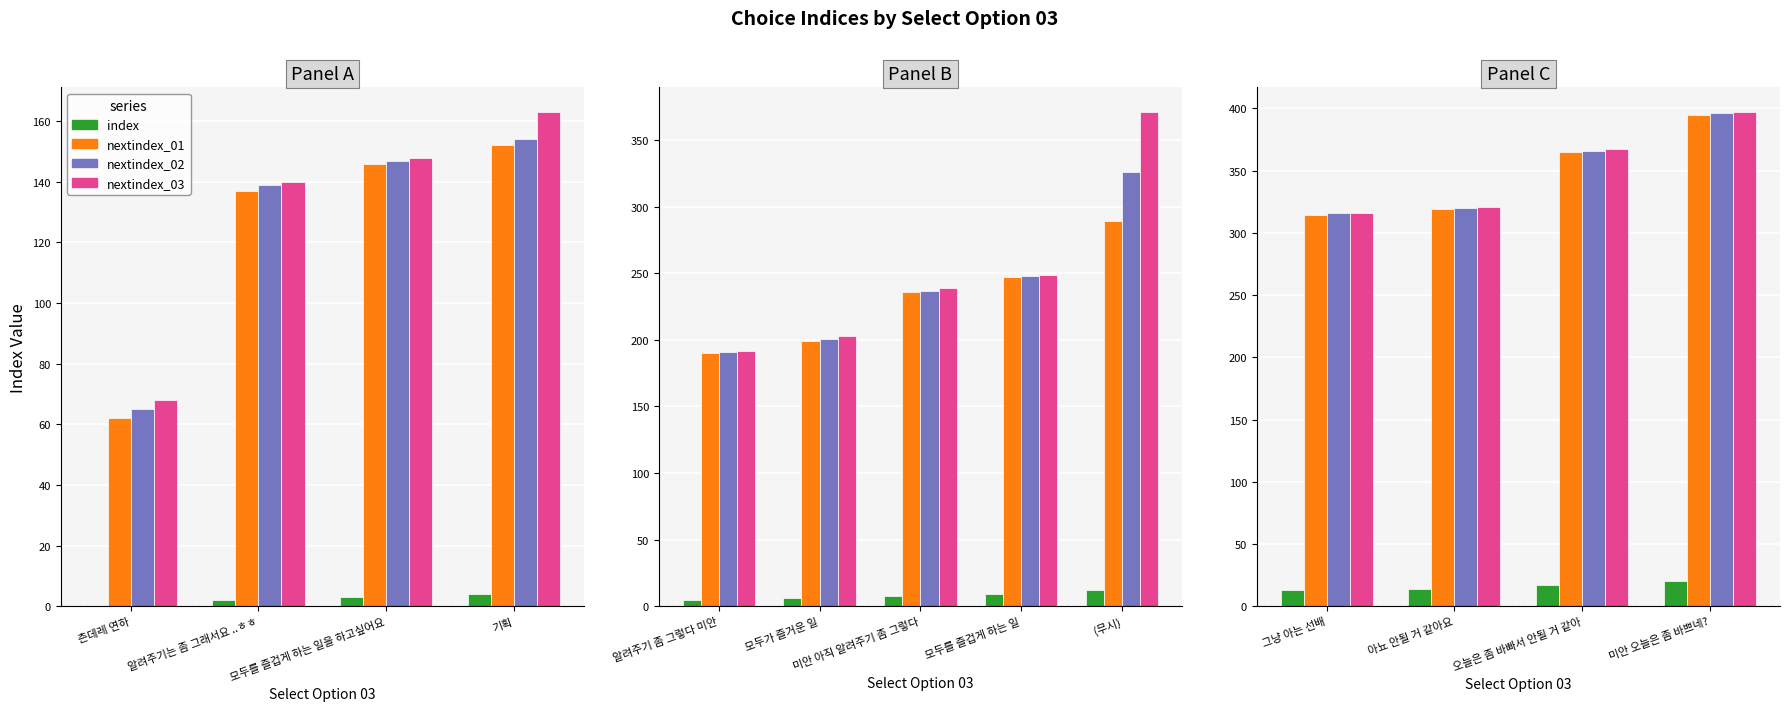

What is the difference between the highest and lowest values at 모두를 즐겁게 하는 일을 하고싶어요?

145